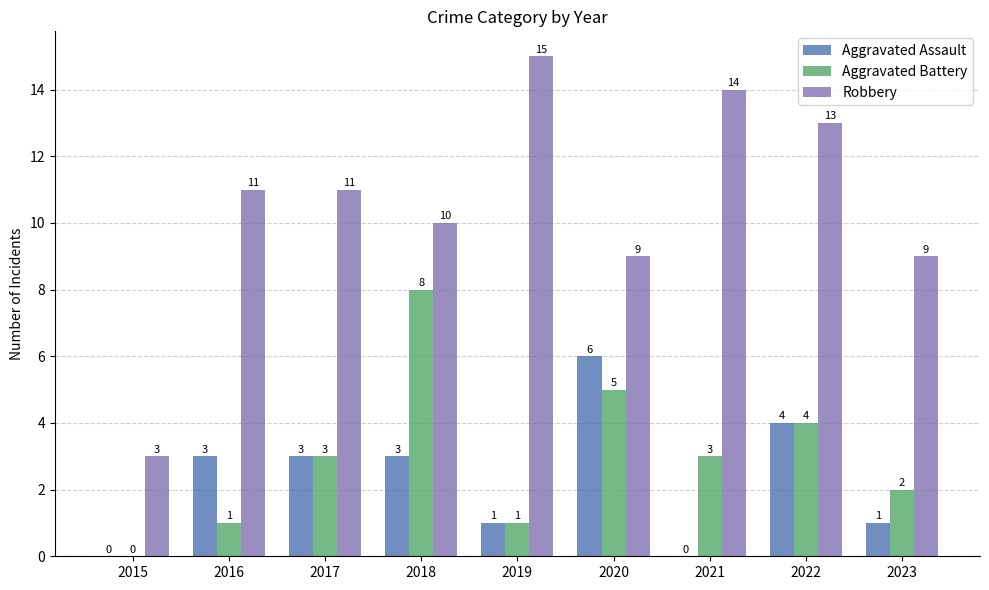

Which series changed the most between 2020 and 2023?

Aggravated Assault